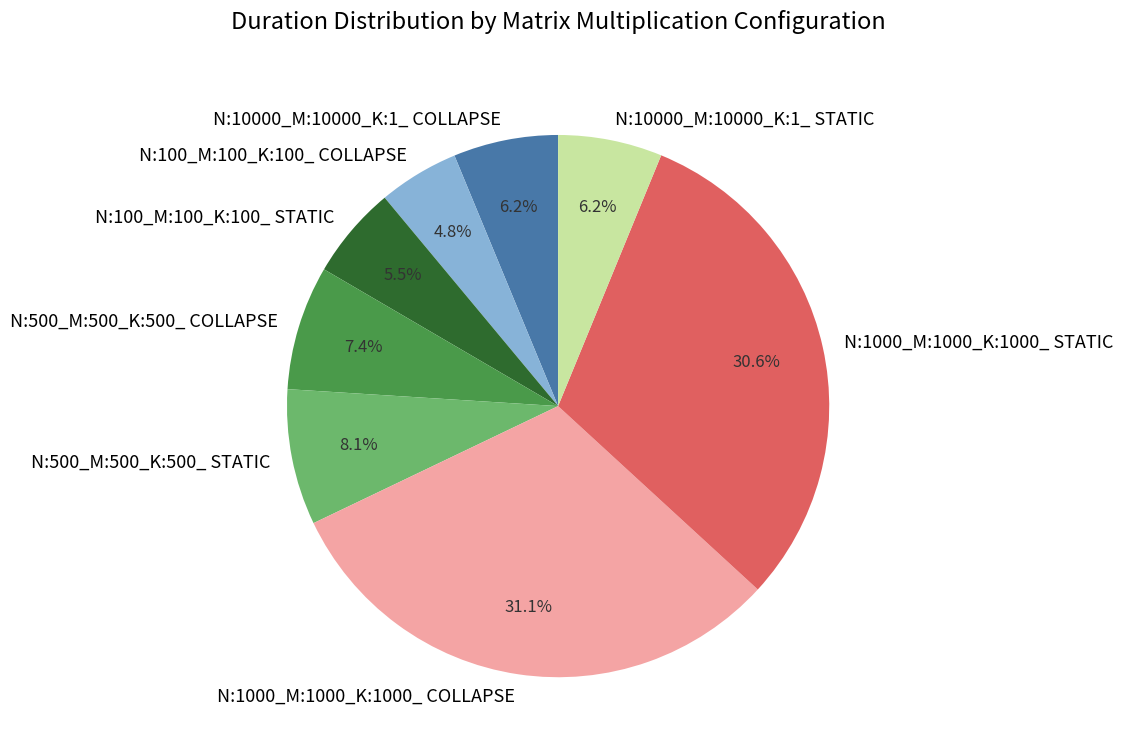

Is it true that N:10000_M:10000_K:1_ STATIC is 18% of the pie?

False